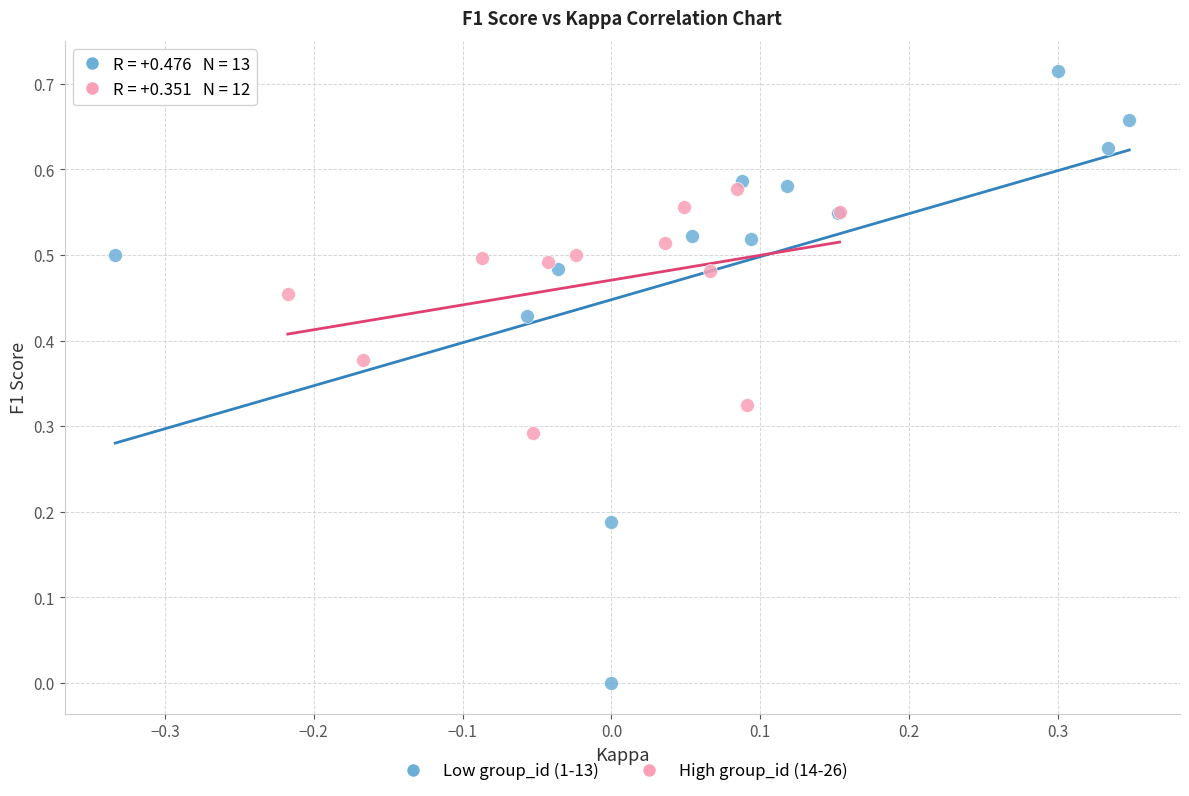

Which series has the widest spread of Y values?

Low group_id (1-13)